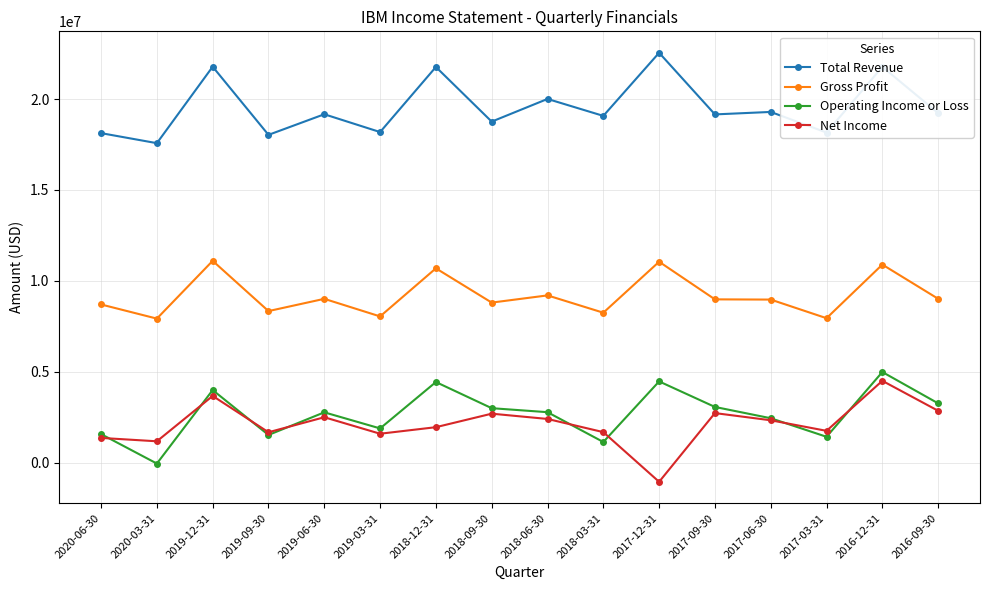

At which label is Operating Income or Loss closest to 2467500?

2017-06-30